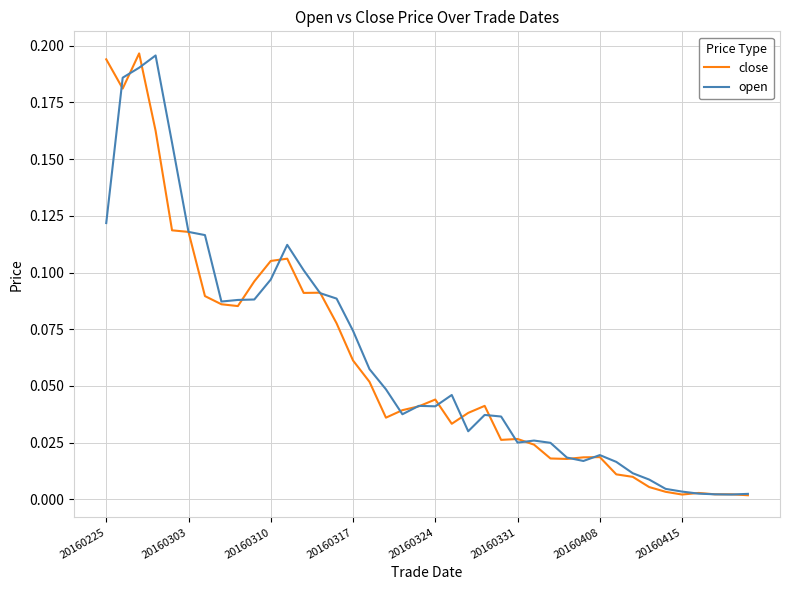

Does the chart display data point markers on the line(s)?

No